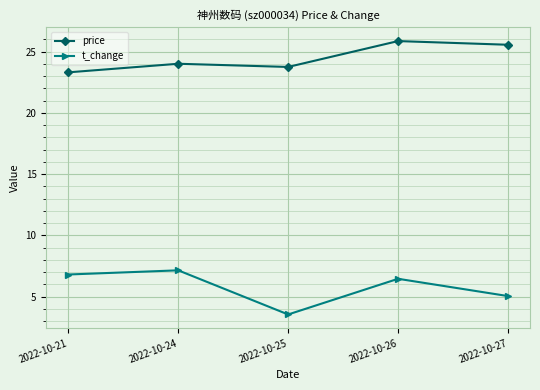

Which series changed the most between 2022-10-21 and 2022-10-26?

price